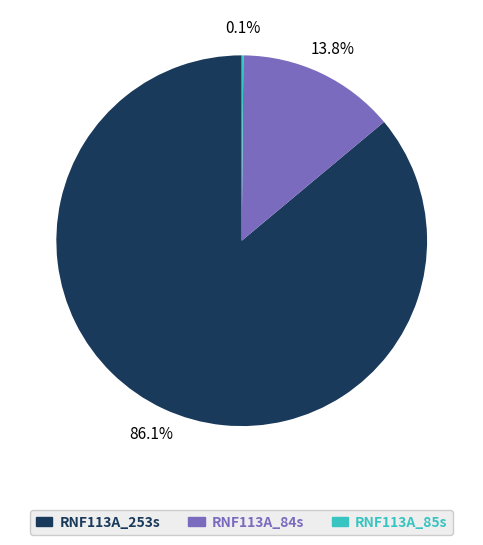

Does any single category account for the majority?

Yes